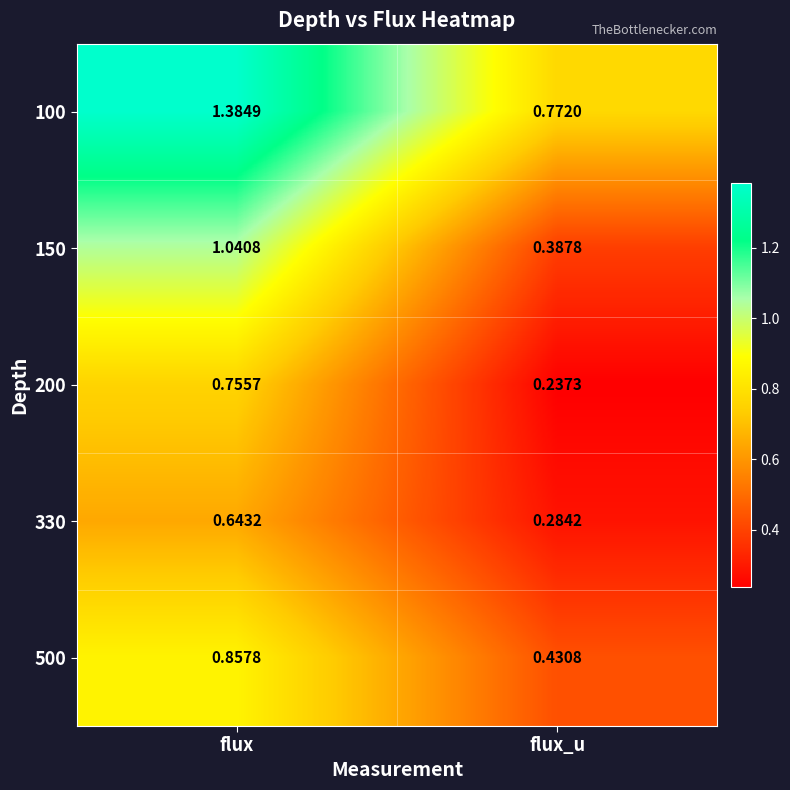

At which category is the sum across all series the highest?

flux